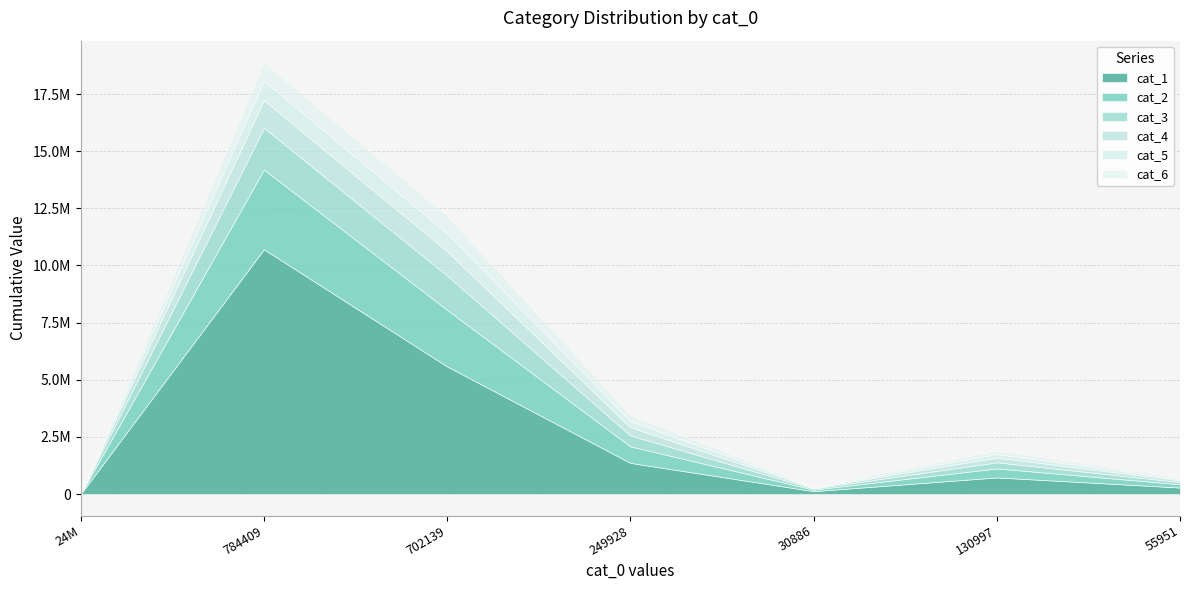

What is the total value across all series at 30886?

323442